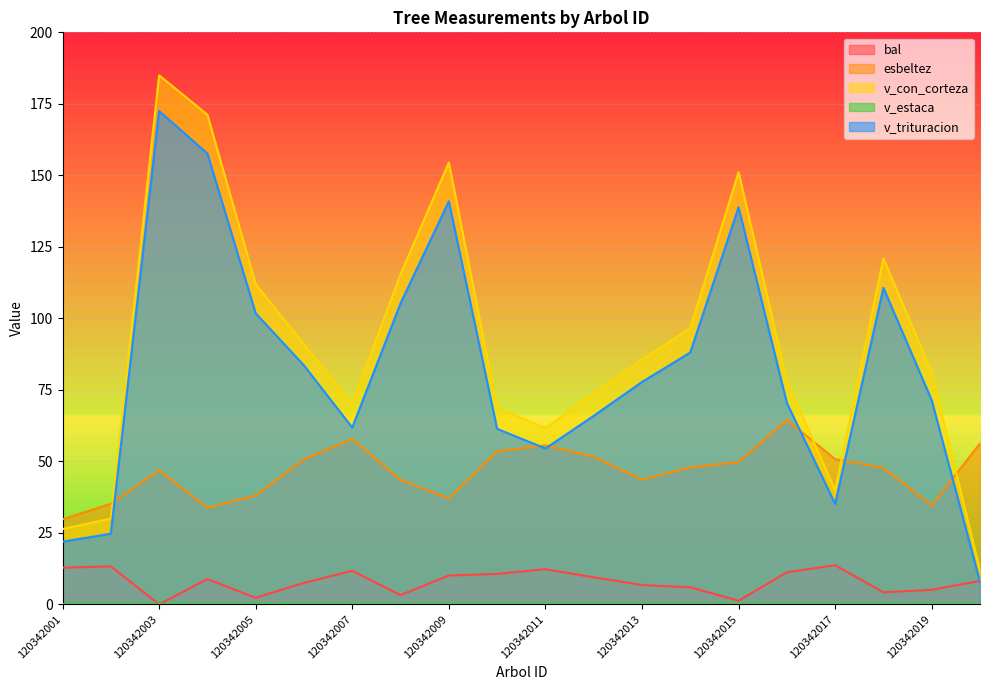

The value of esbeltez at 120342005 is 60.0. True or false?

False